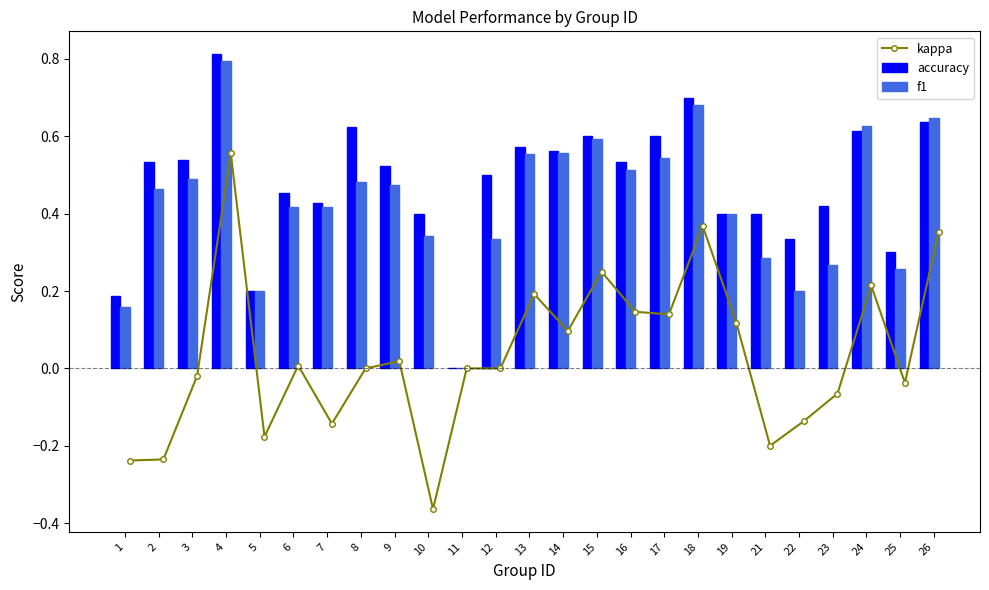

What is the sum of all accuracy values?

11.9